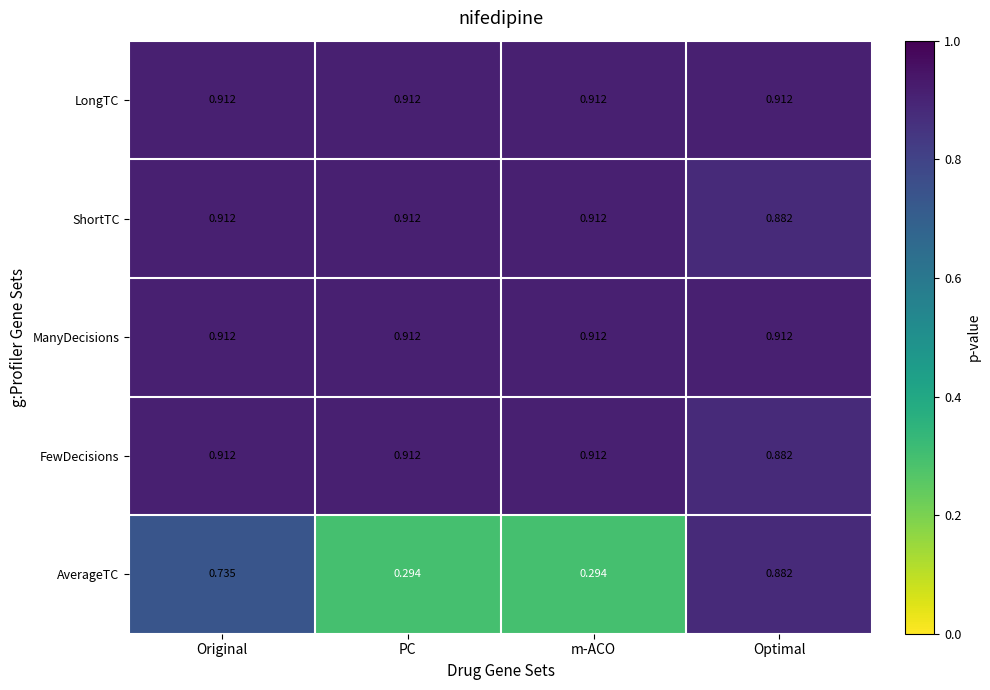

Which series has the largest range (max minus min)?

AverageTC